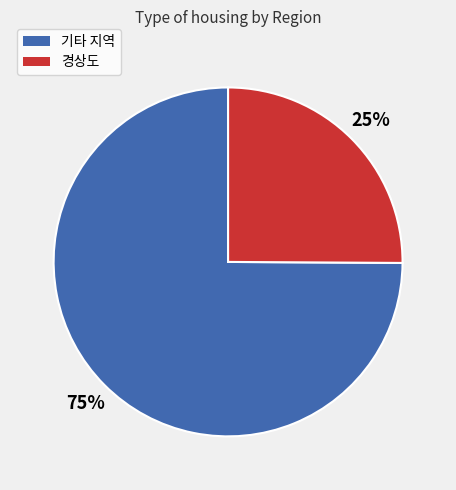

To the nearest percent, what is the average slice percentage?

50%